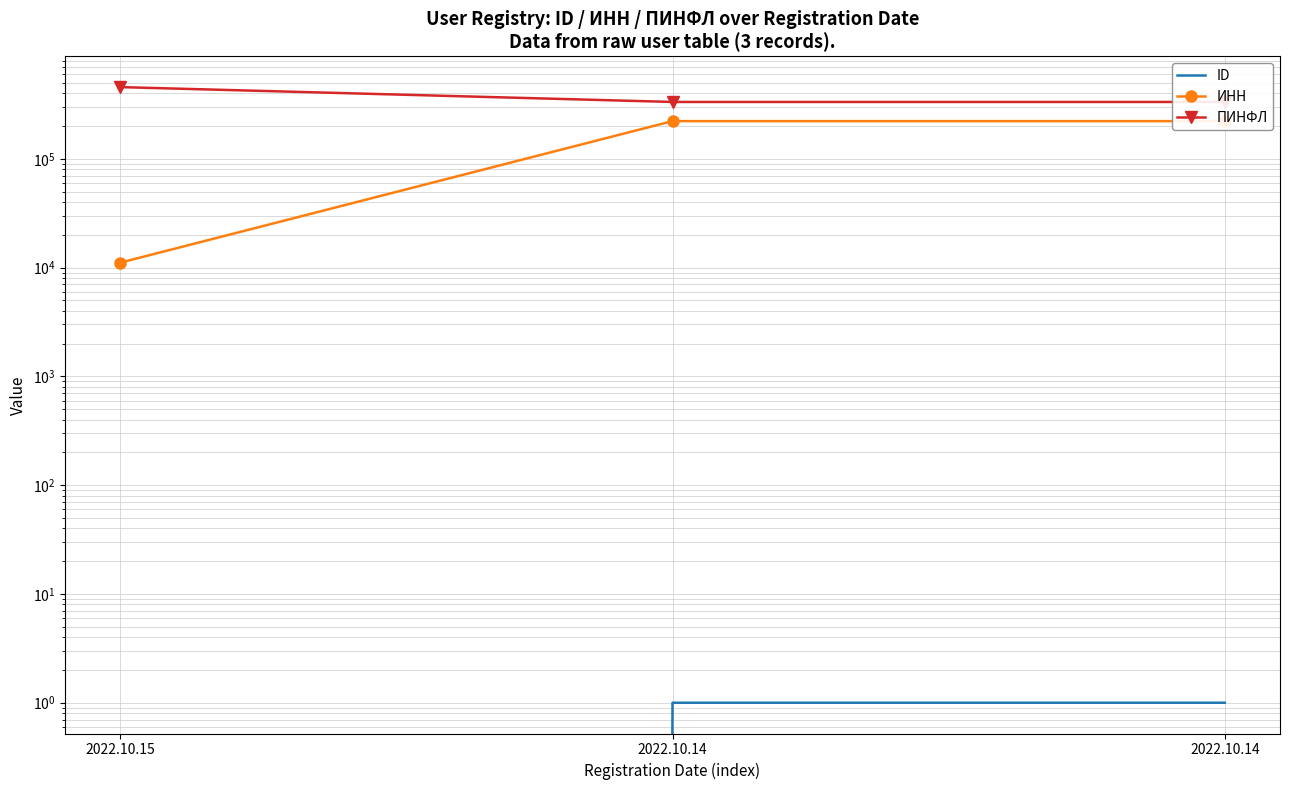

Reading left to right, extract all data points from this chart.

ID: 0	1	1
ИНН: 11111	222222	222222
ПИНФЛ: 456456	333333	333333